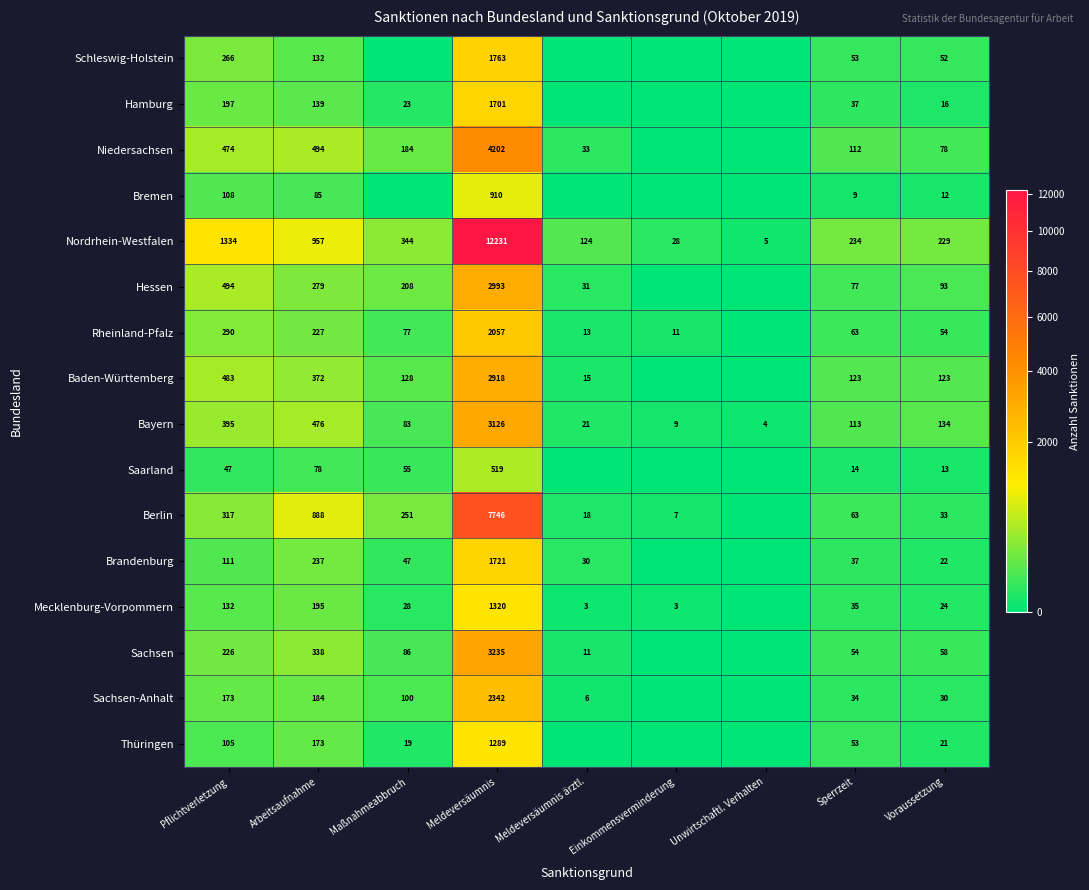

Is the value of Berlin at Voraussetzung greater than the value of Mecklenburg-Vorpommern at Sperrzeit?

No